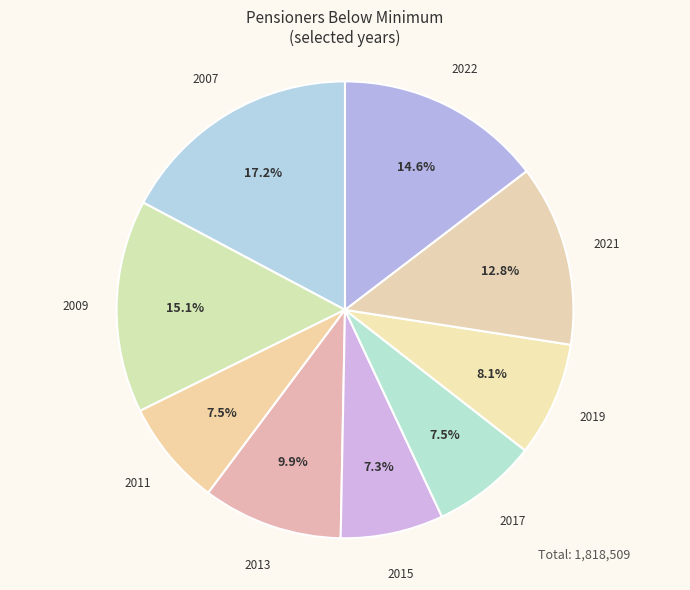

Is there a majority slice in this chart?

No